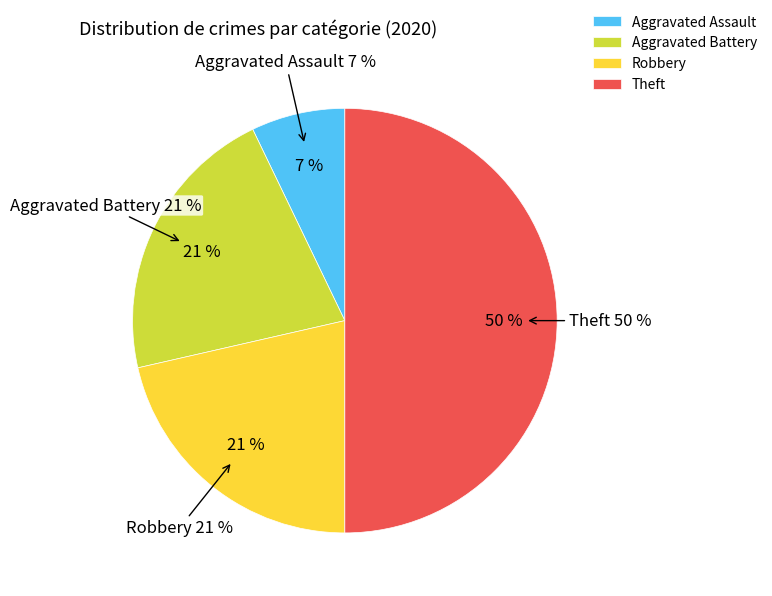

To the nearest percent, what is the average slice percentage?

25%